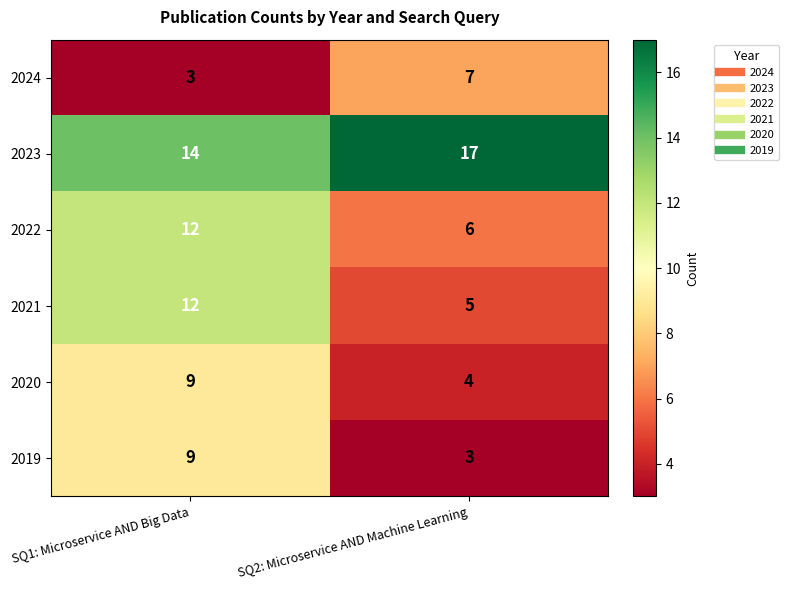

What is the difference between the highest and lowest values at SQ1: Microservice AND Big Data?

11